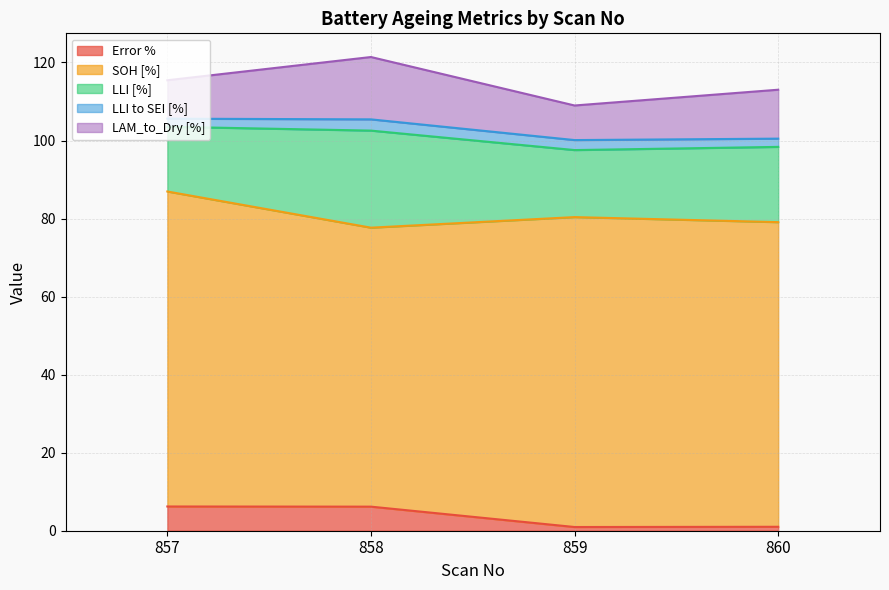

What is the difference between the LAM_to_Dry [%] values at 859 and 860?

3.7